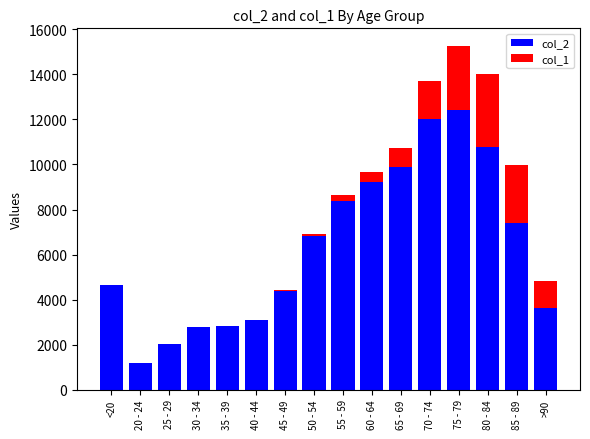

At which label does col_2 reach its peak?

75 - 79